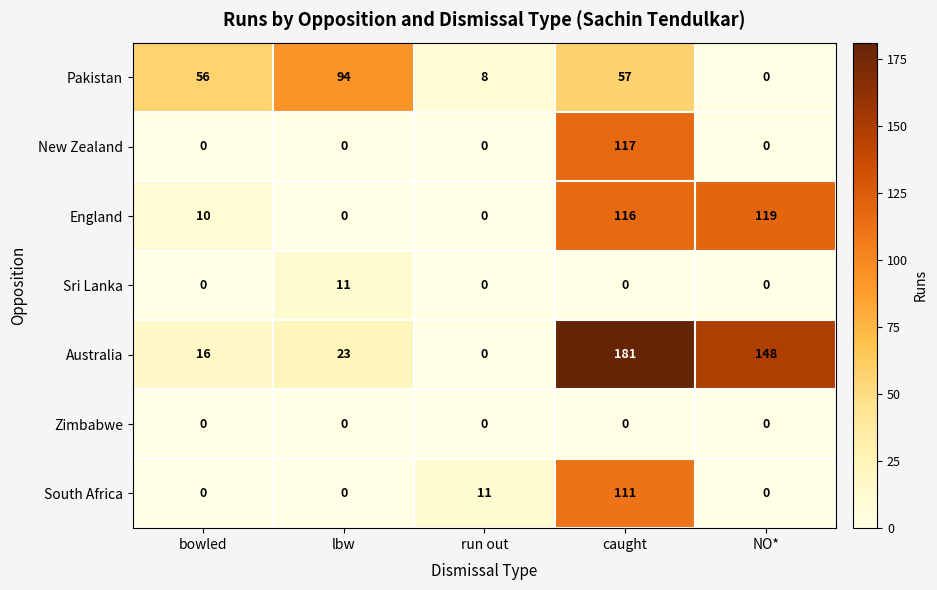

How many categories are shown in the chart?

5